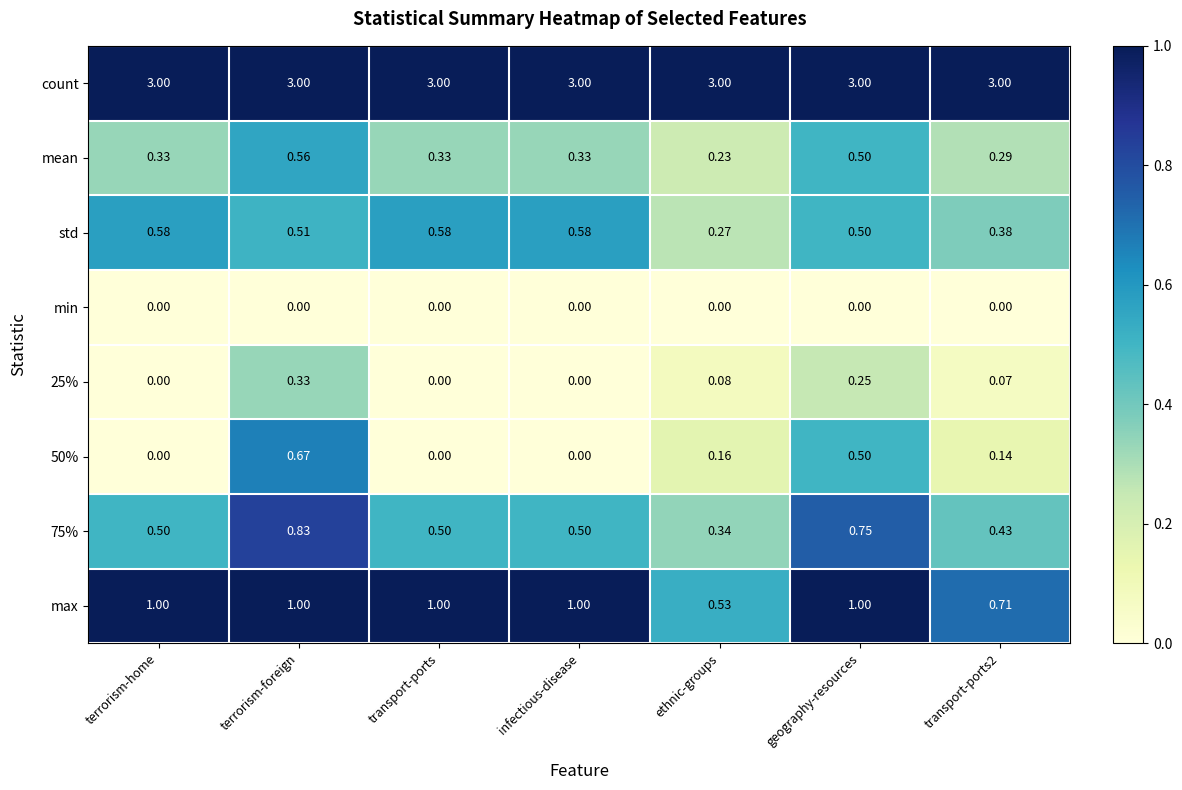

What is the total value across all series at infectious-disease?

5.4